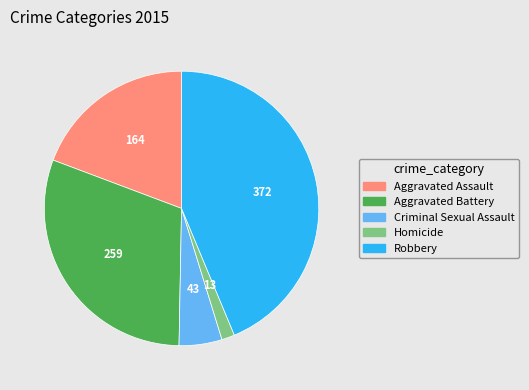

What is the largest slice in the pie chart?

Robbery